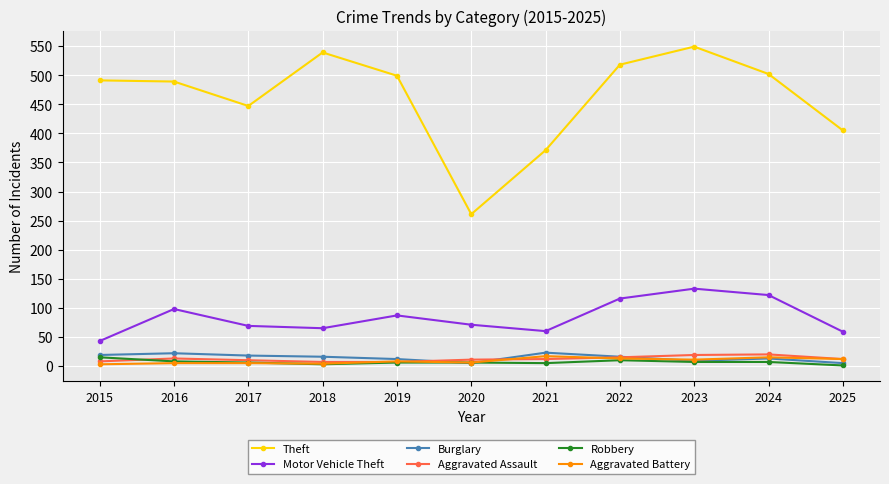

True or false: Aggravated Battery and Theft intersect in this chart.

False